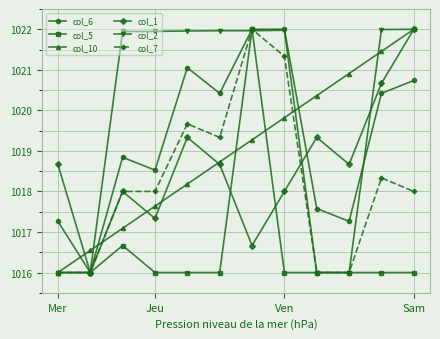

At how many categories does at least one series exceed 1019?

10